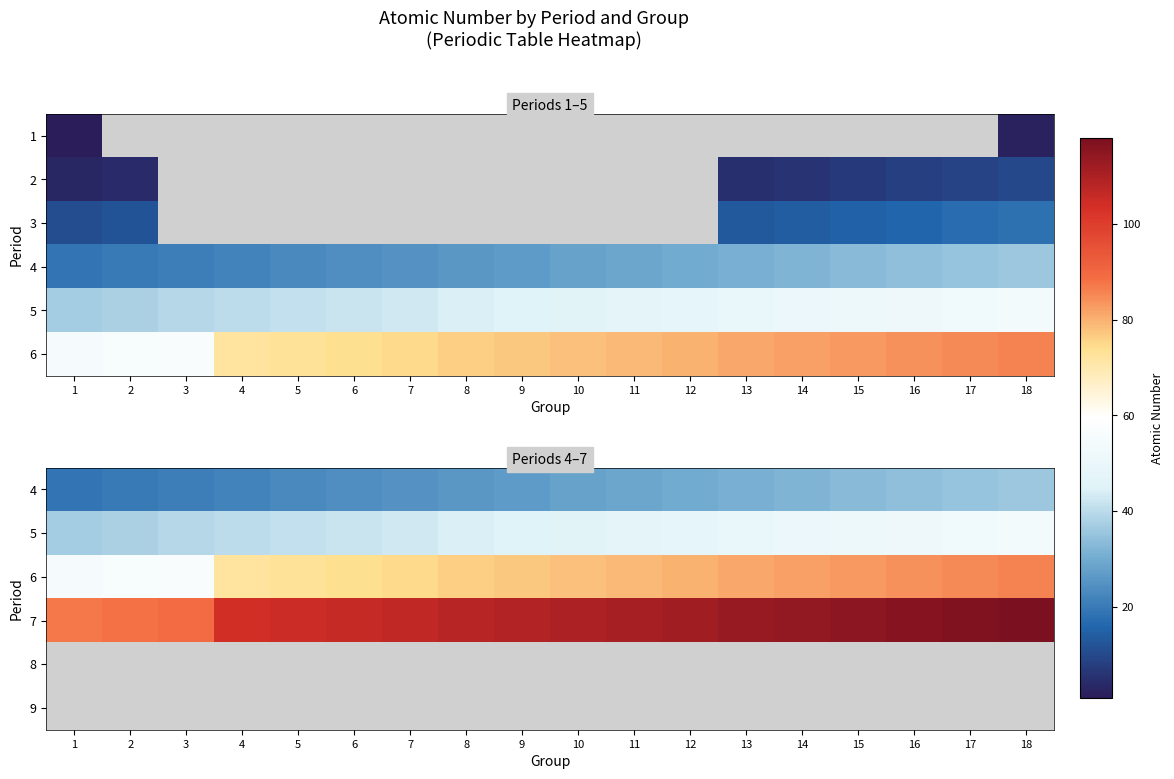

Where is 5 nearest to the value 45?

9